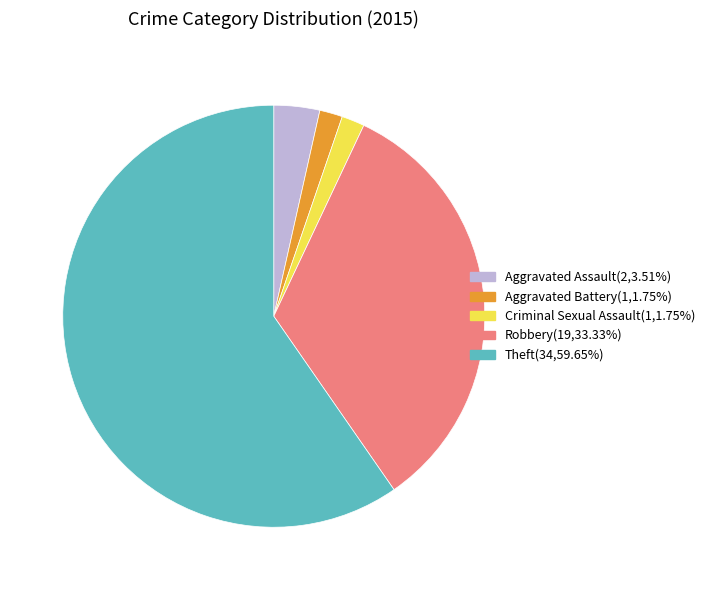

Between Theft and Robbery, which is larger?

Theft